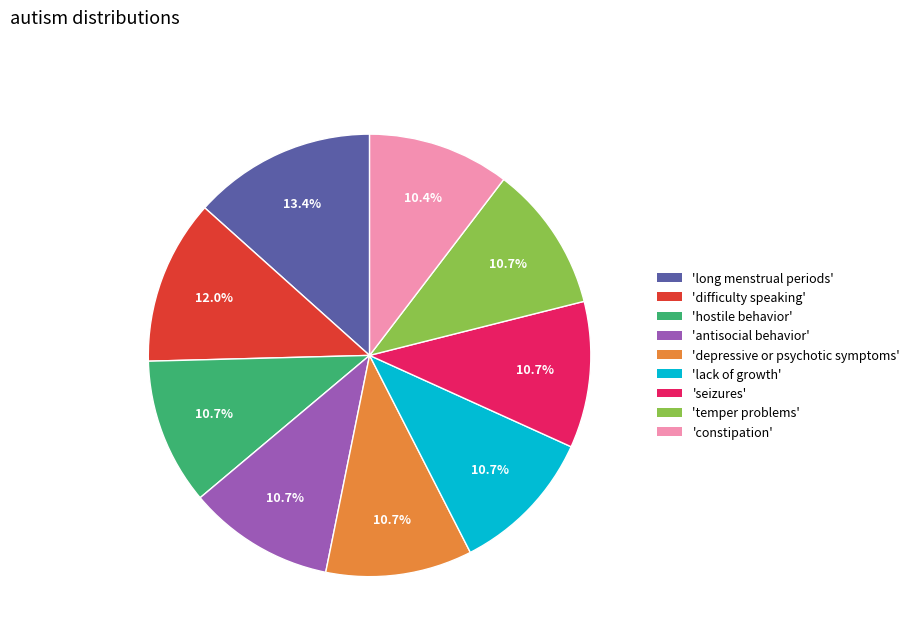

Does any single category account for the majority?

No